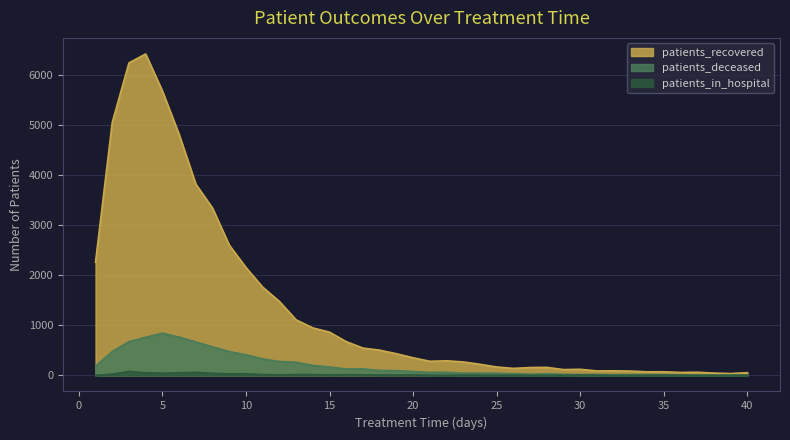

How many data points in patients_in_hospital are above 6?

19